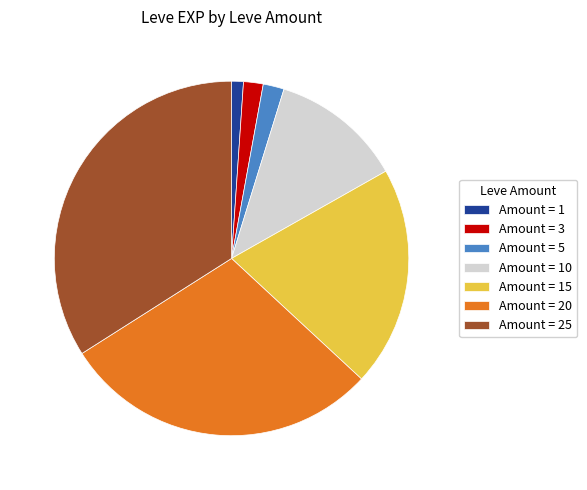

Is there a majority slice in this chart?

No